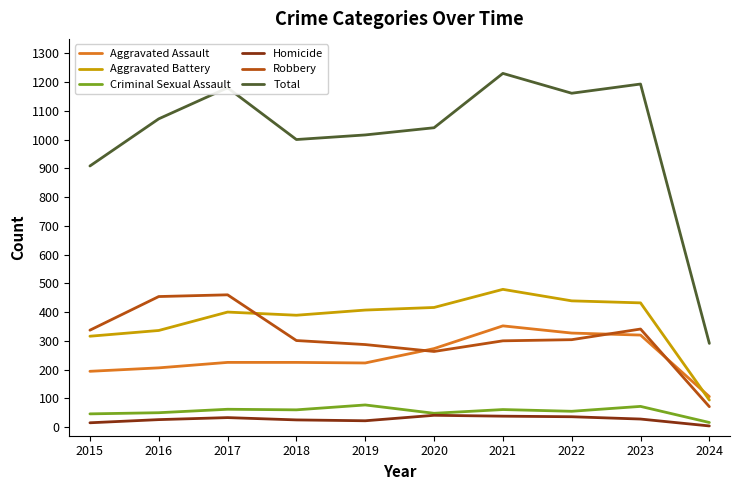

At which category is the sum across all series the highest?

2021